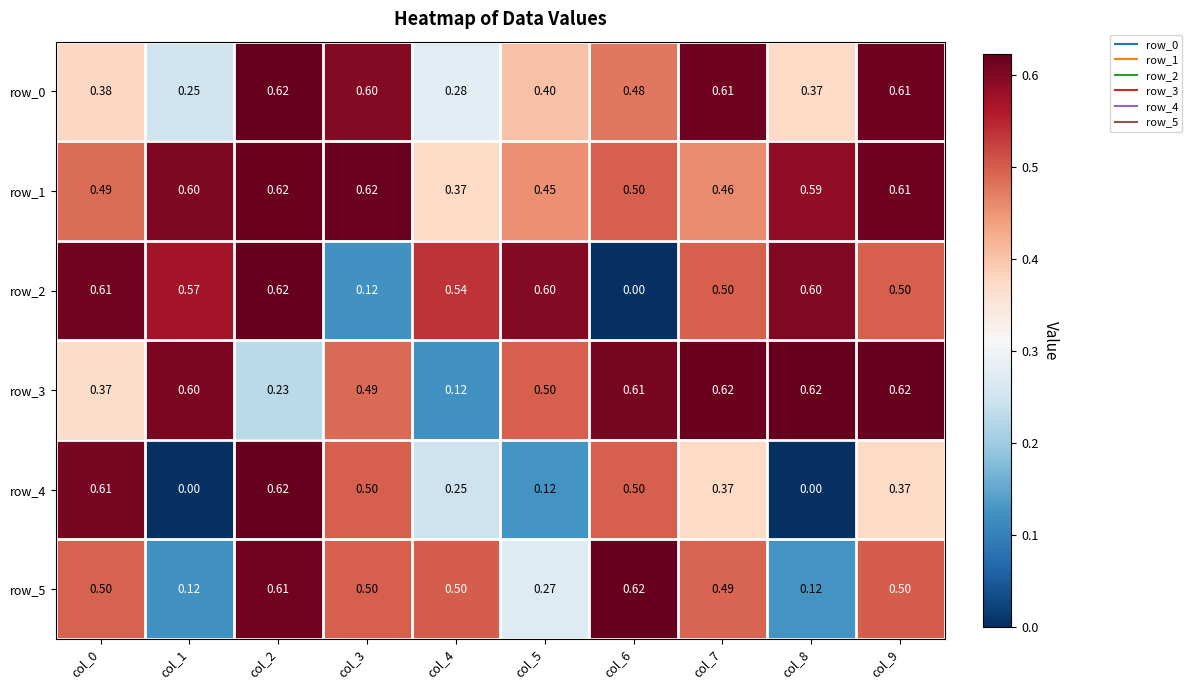

True or false: row_0 has a value of 0.1 at col_6.

False